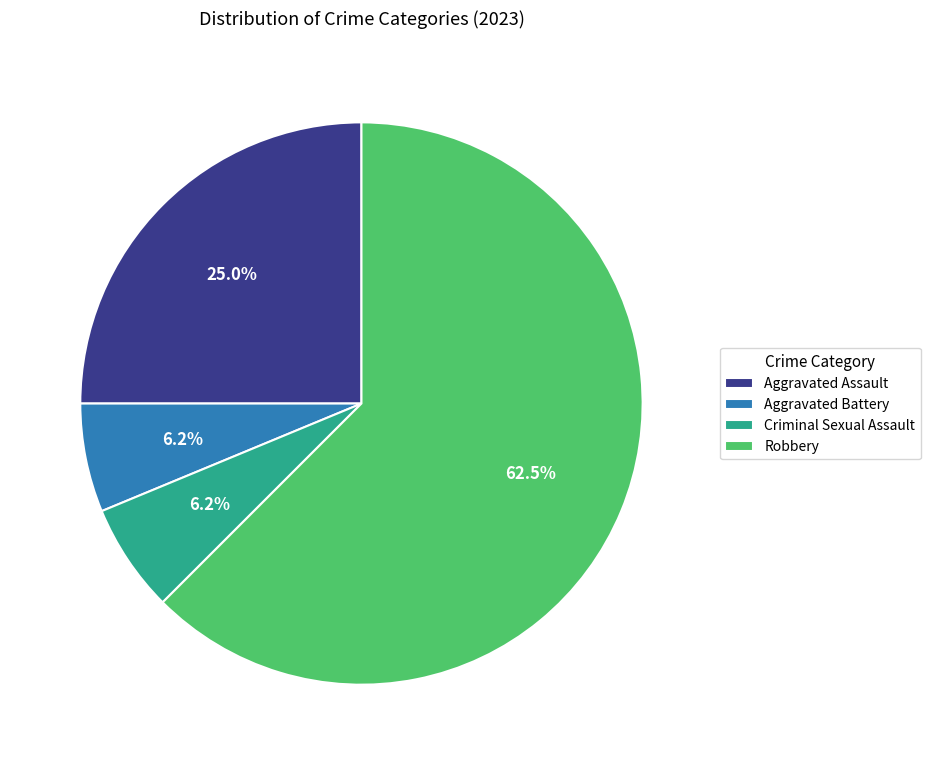

Does Robbery represent more than half of the total?

Yes